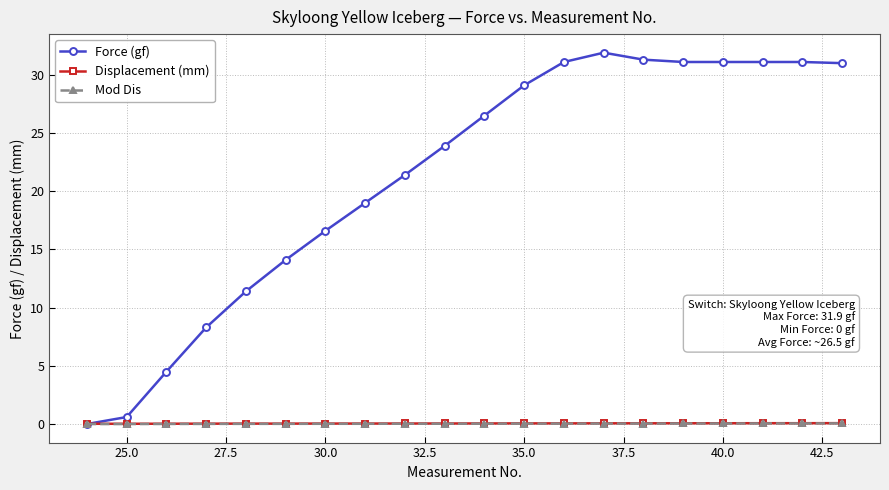

At how many categories does at least one series exceed 25?

10